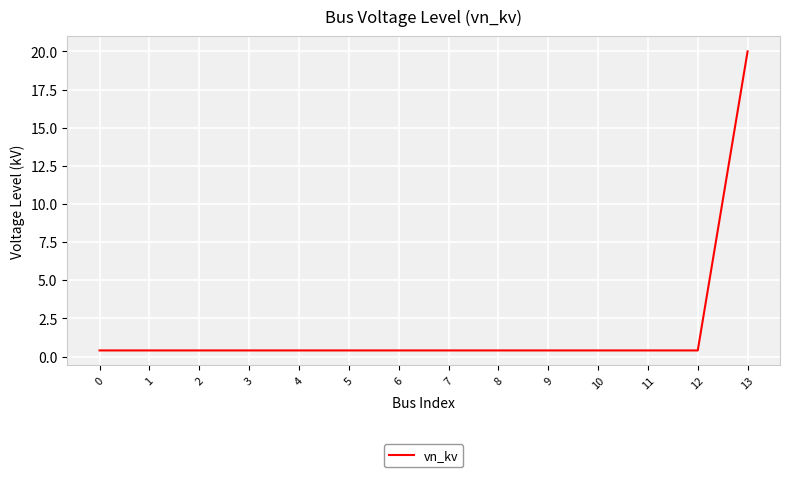

The chart shows a value of 0.4 at 10. True or false?

True